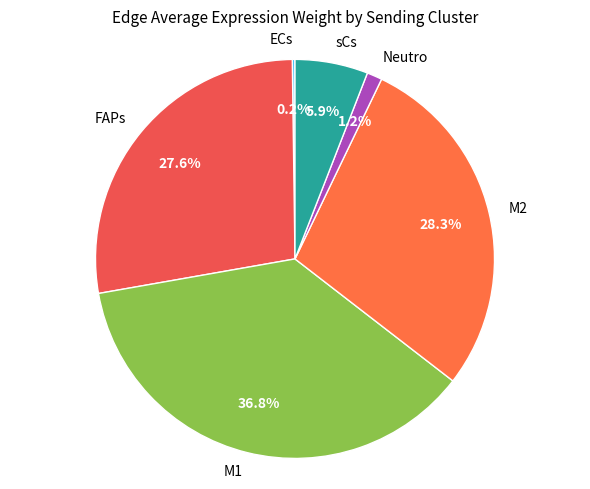

Does M1 represent more than half of the total?

No